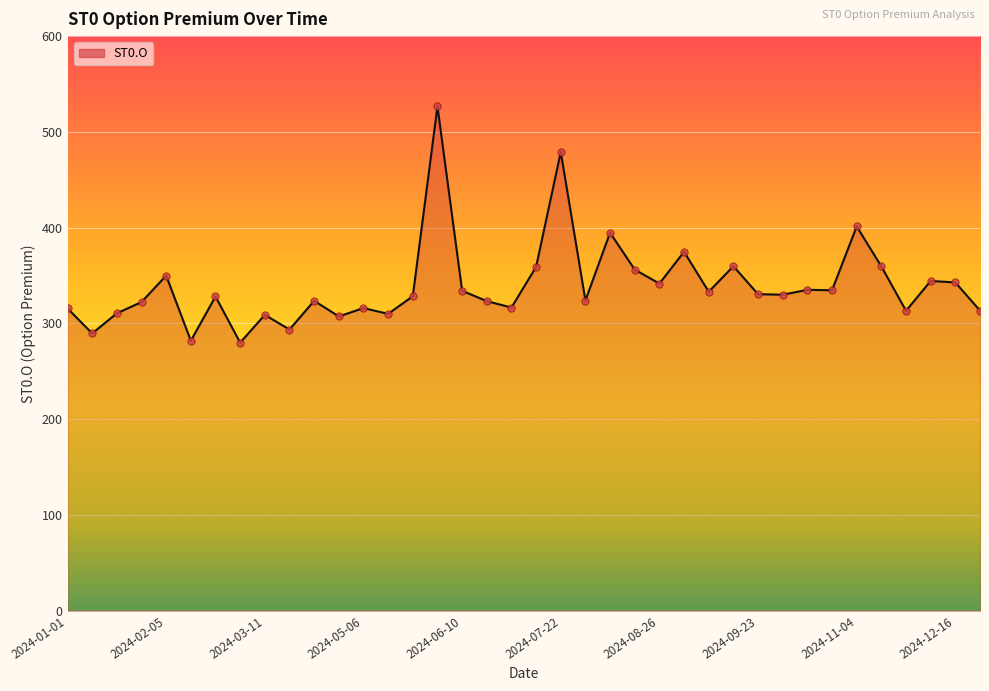

What is the smallest value displayed?

280.0